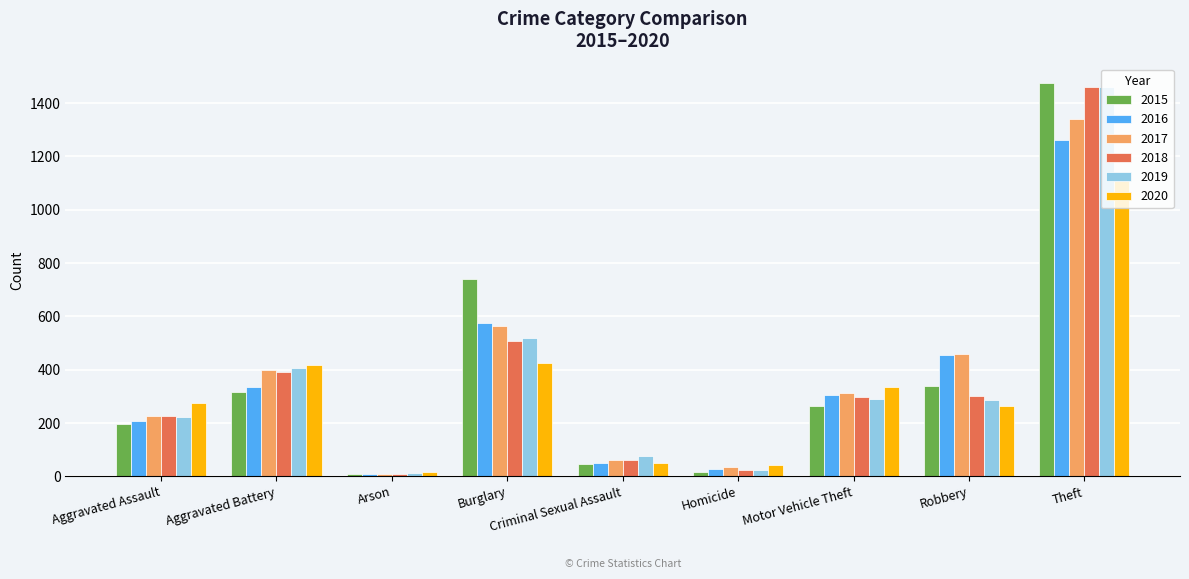

What is the value of the 2019 bar at the 4th from the left?

517